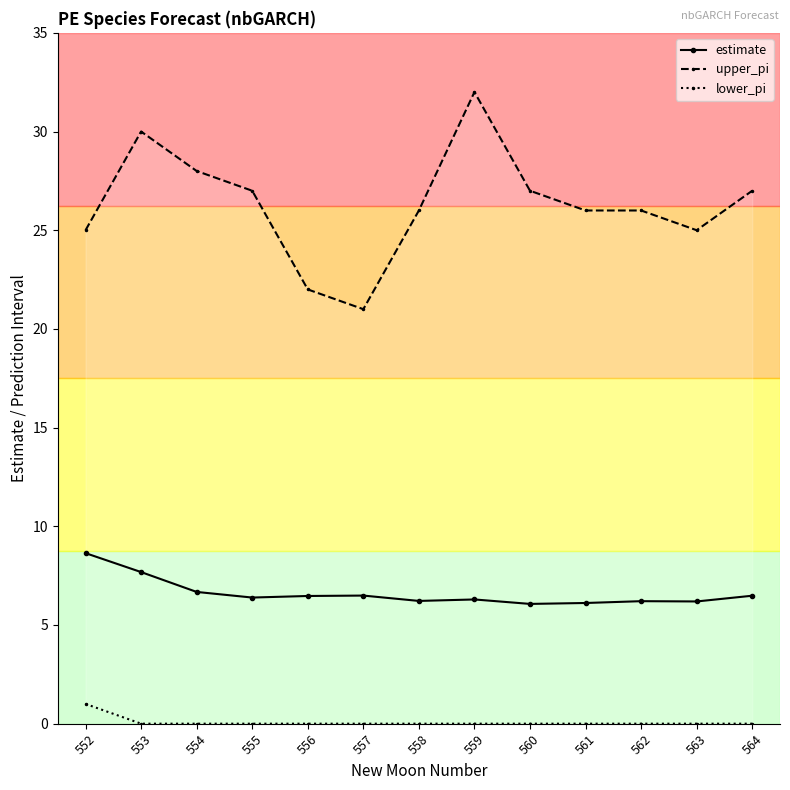

Does the chart have visible grid lines?

No